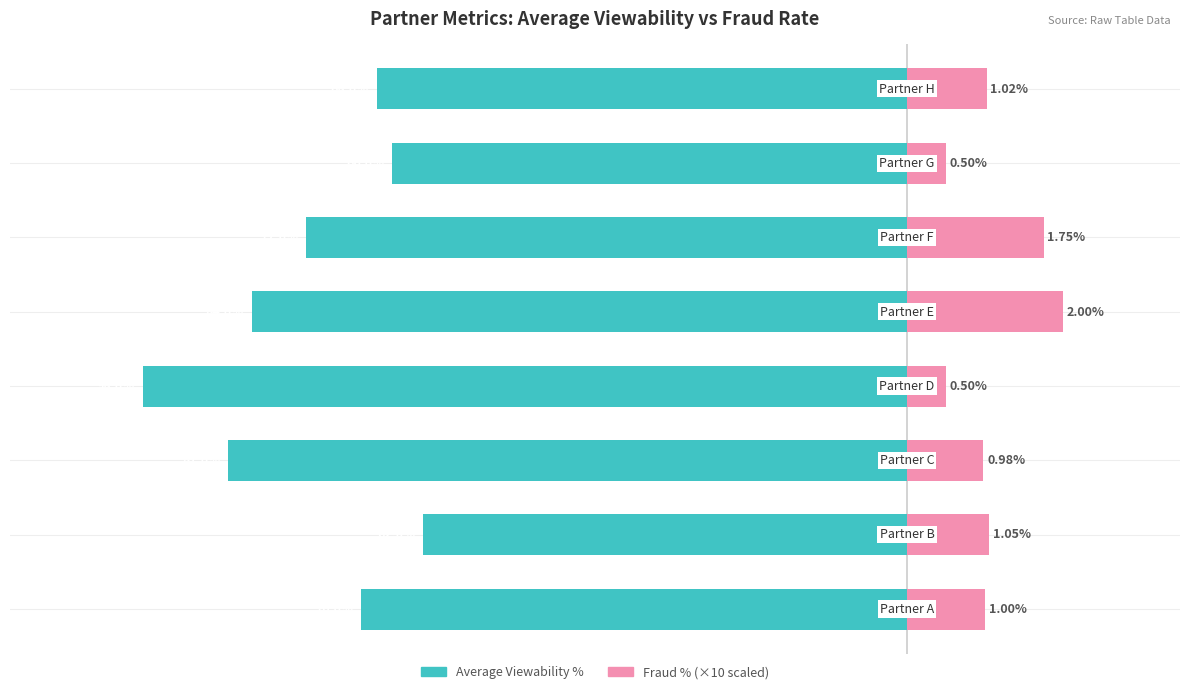

Is the value of Average Viewability % at −0.2 greater than the value of Fraud % (×10) at −1.2?

No